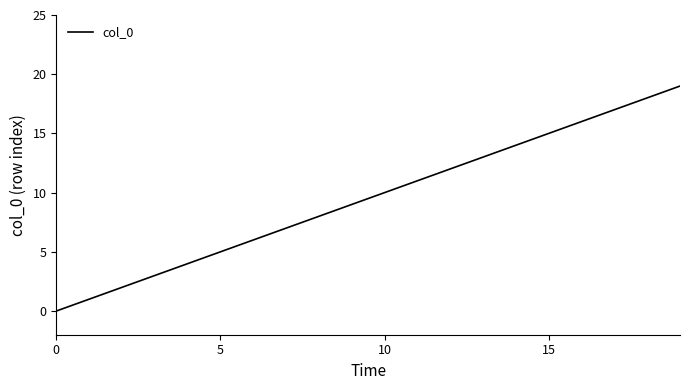

What is the greatest value displayed?

19